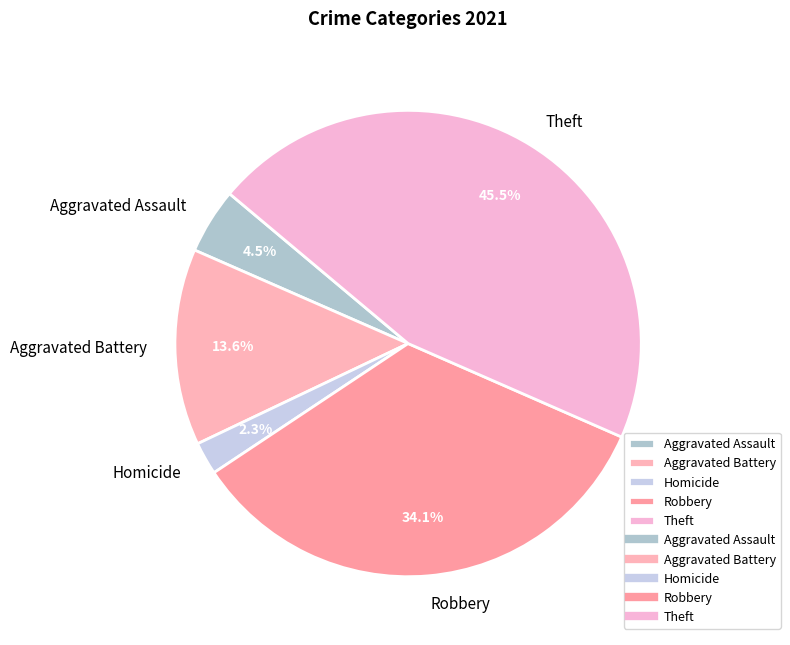

The Homicide slice represents 2% of the pie. True or false?

True